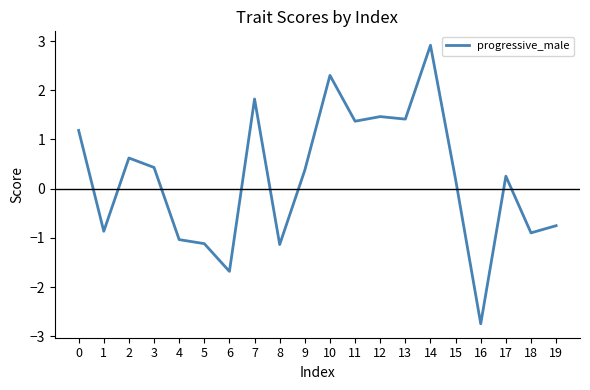

Reading right to left, what are all the values shown in this chart?

-0.8	-0.9	0.3	-2.7	0.2	2.9	1.4	1.5	1.4	2.3	0.4	-1.1	1.8	-1.7	-1.1	-1.0	0.4	0.6	-0.9	1.2